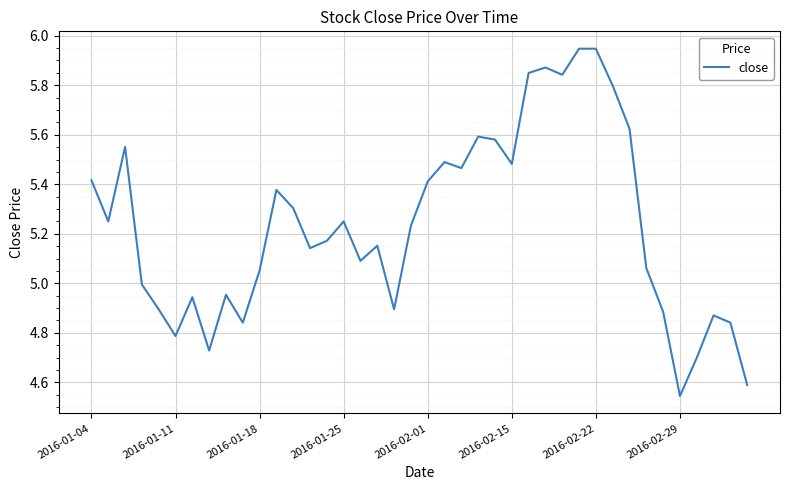

What is the difference between the maximum and minimum values?

1.4